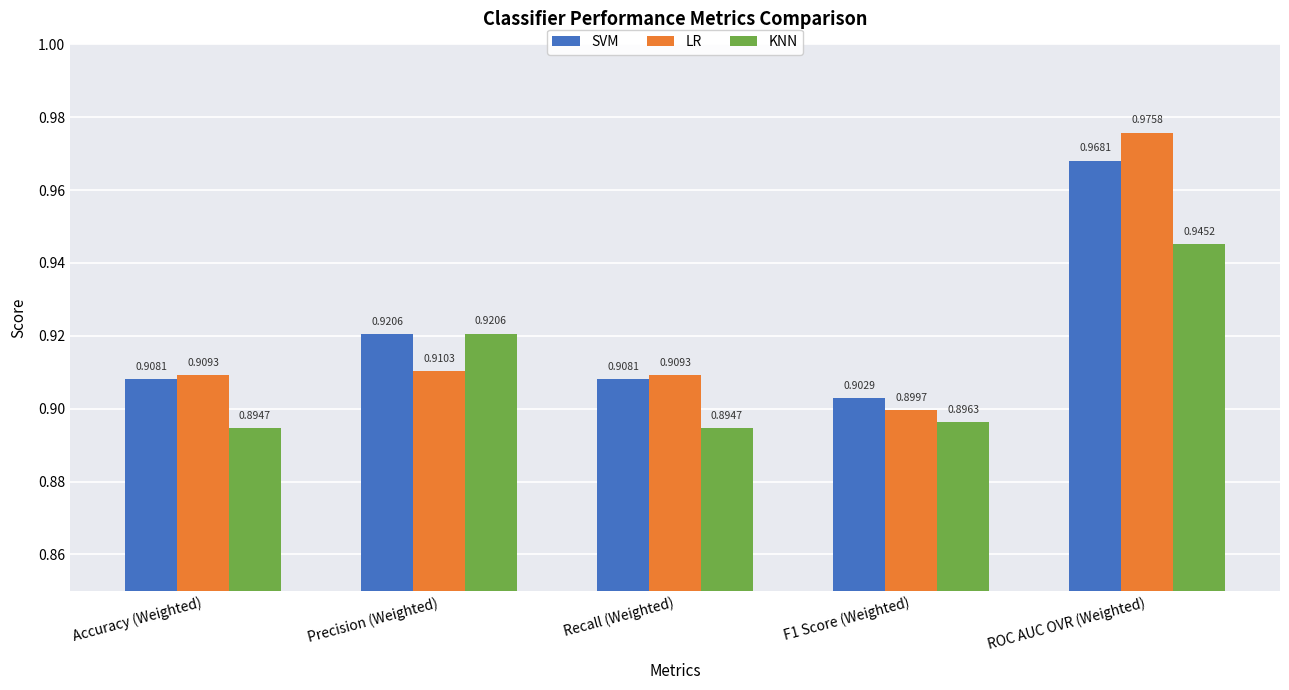

Where is LR nearest to the value 0?

F1 Score (Weighted)